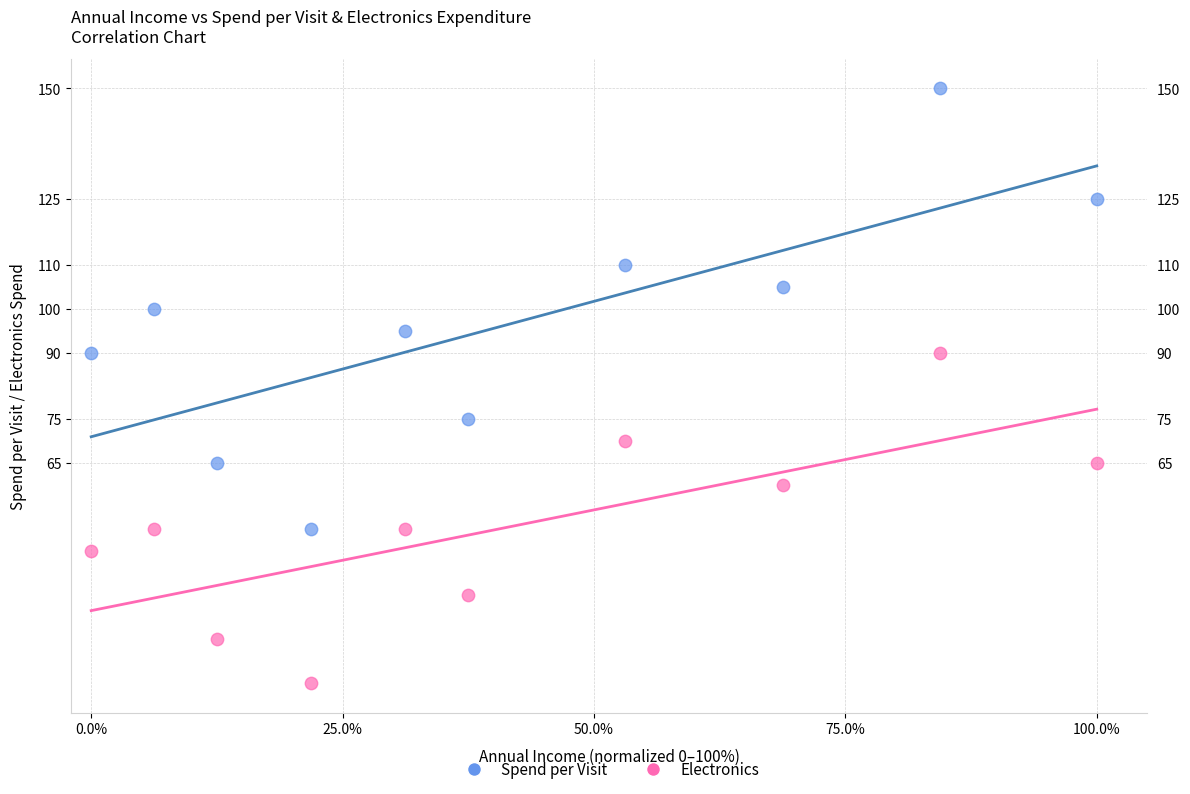

Across all data points, what is the range of Y values (max minus min)?

135